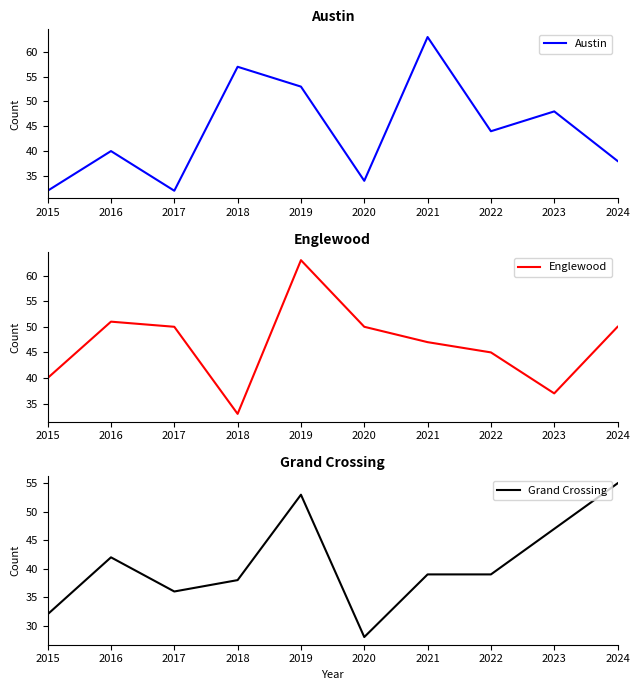

Where is the first local maximum for Austin?

2016